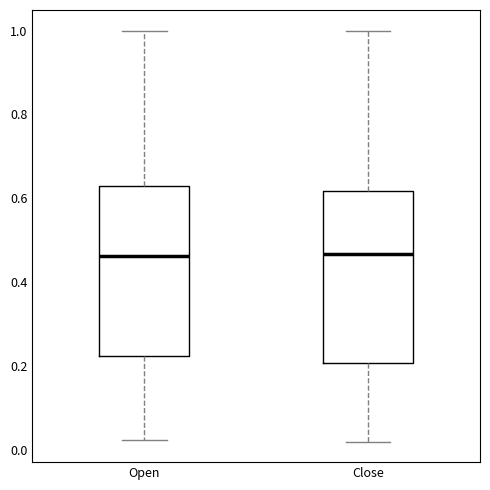

Where is the upper edge of the box for Close on the y-axis? The values are not printed on the chart, so give them approximately, as read against the axis.

0.62